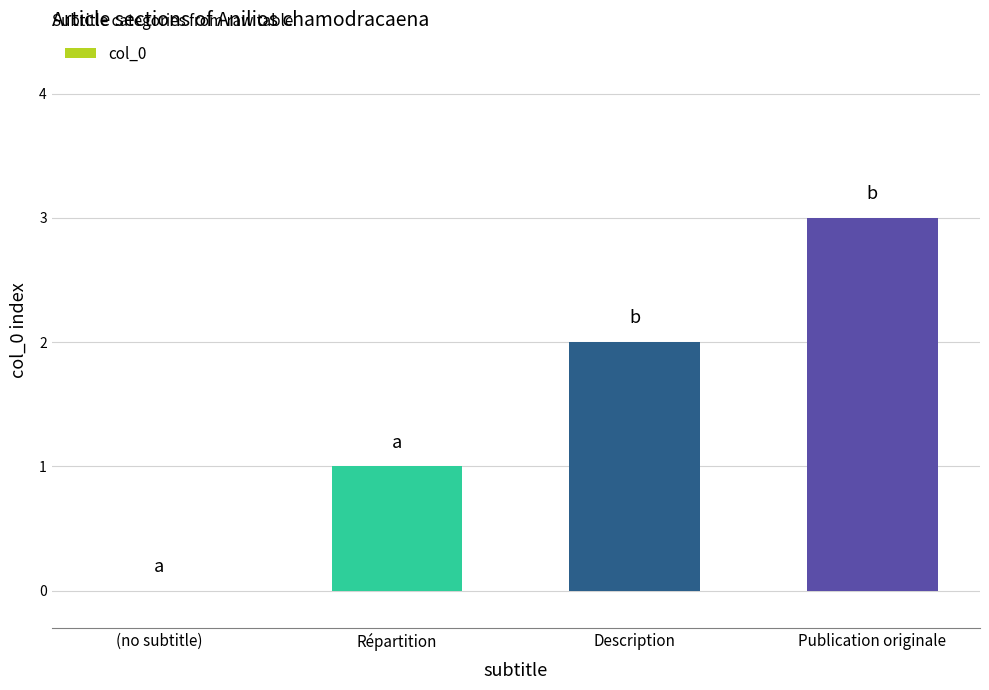

Are the bars horizontal?

No